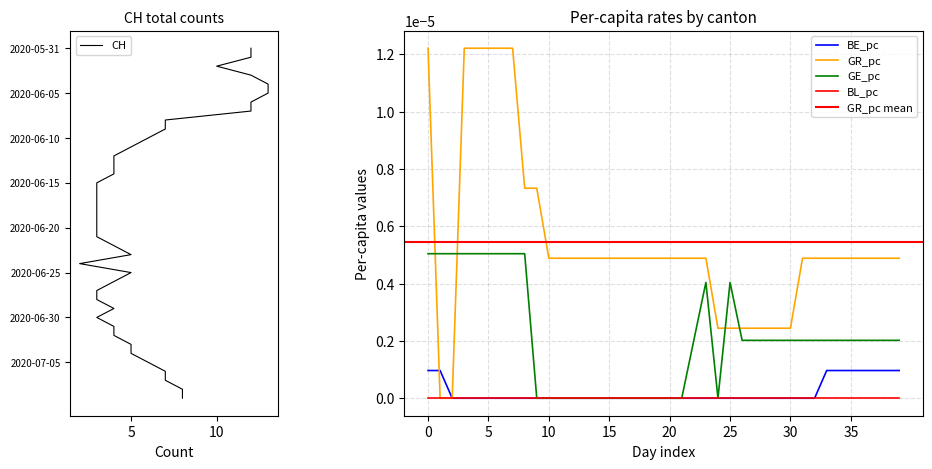

How many GE_pc values are between 0 and 1?

40